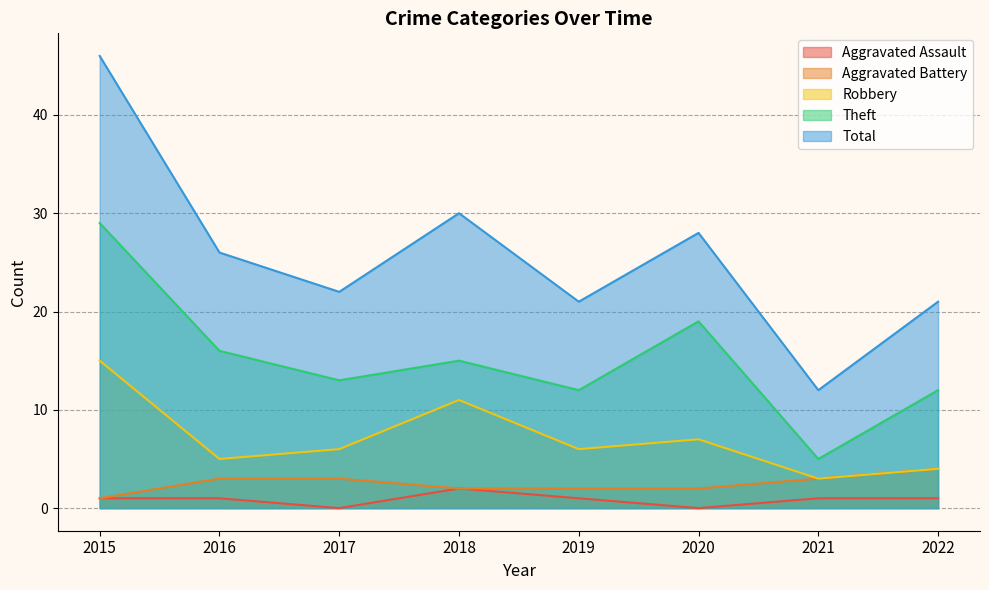

What is the difference between the second highest and second lowest values in the Robbery series?

7